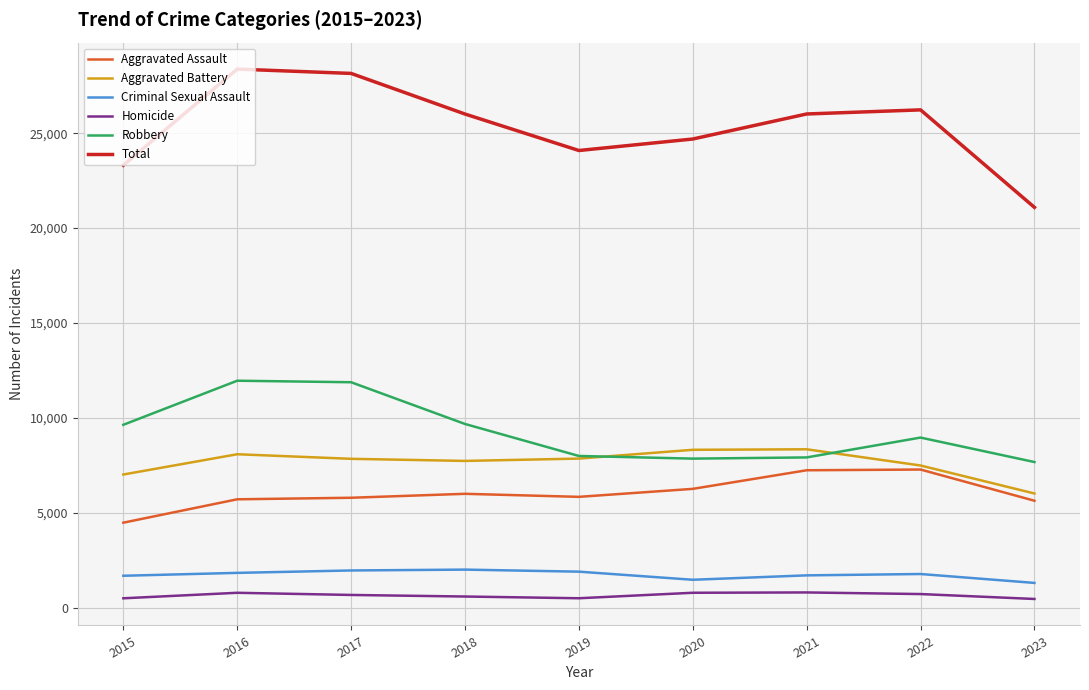

True or false: Aggravated Battery has a value of 13044 at 2020.

False